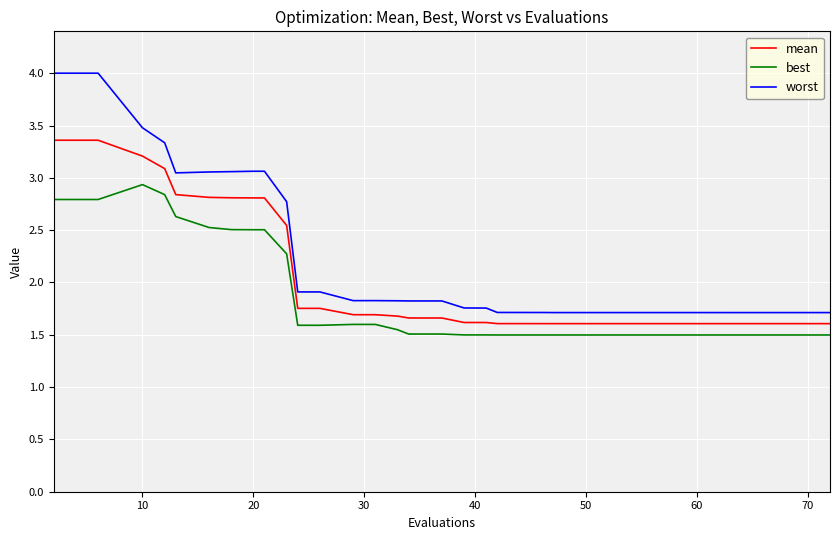

True or false: best and worst intersect in this chart.

False